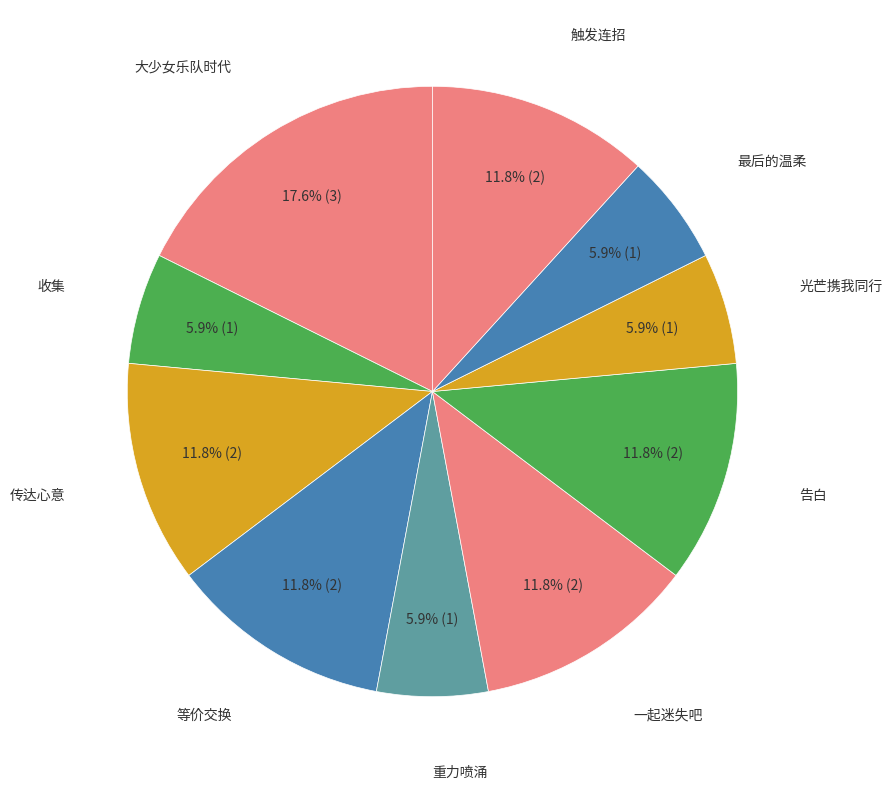

How many slices are in this pie chart?

10